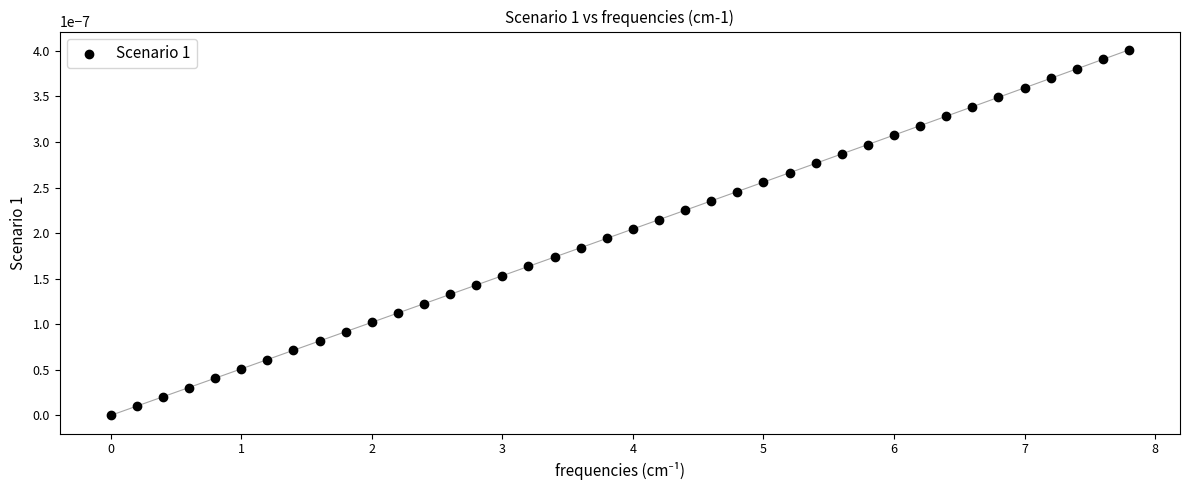

What is the range of X values (max minus min)?

7.8